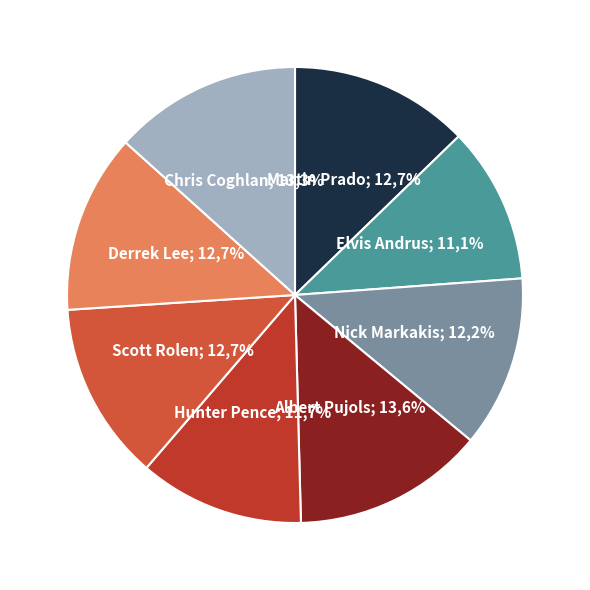

What percentage do Hunter Pence and Chris Coghlan together represent?

25.0%